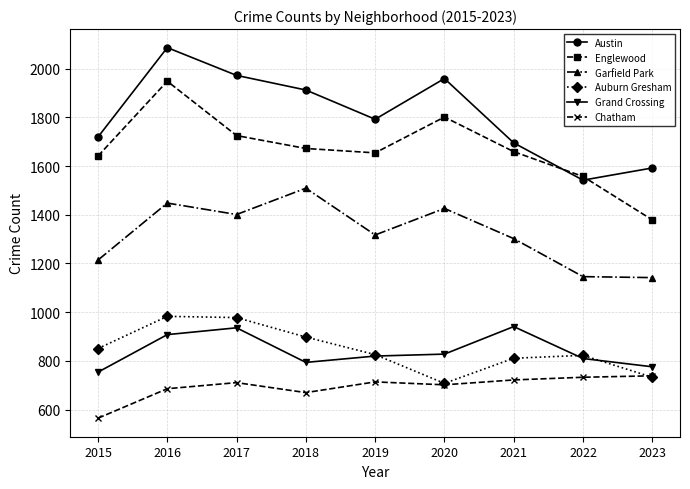

How many distinct data groups are displayed?

6